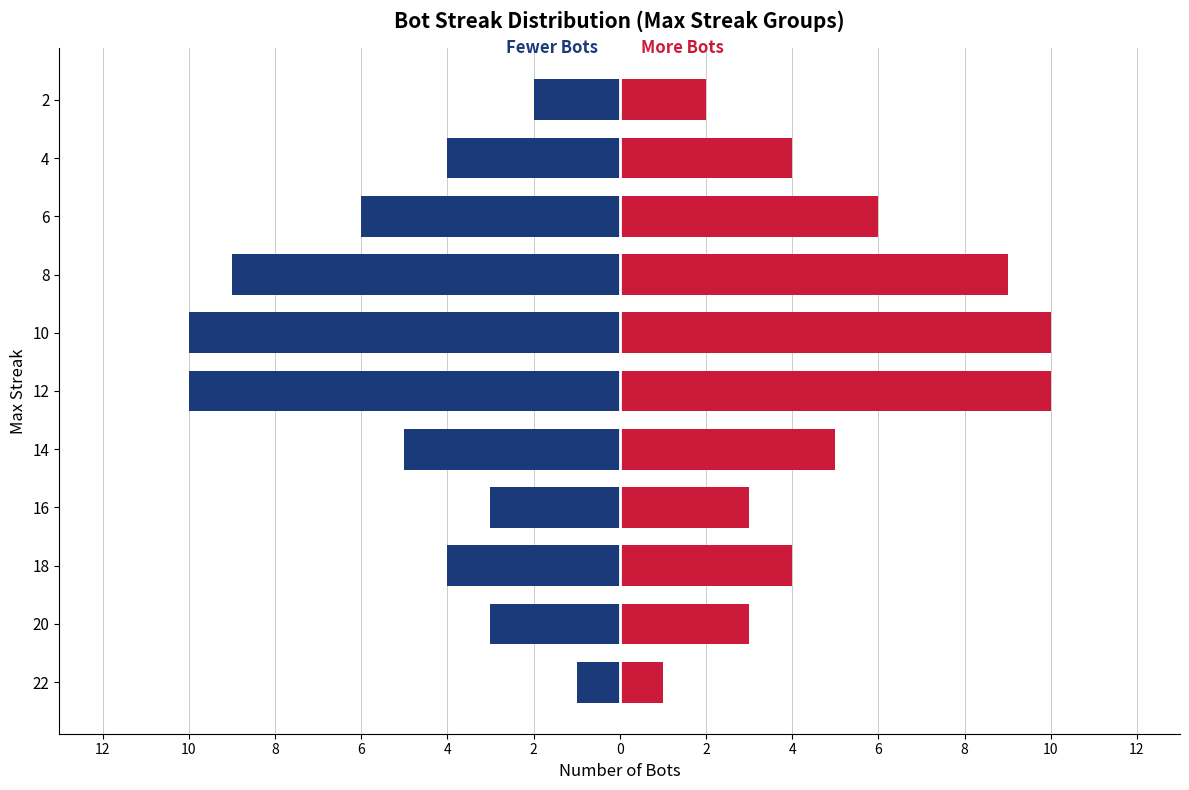

Is it true that Right (Red) equals 5 at 16?

False